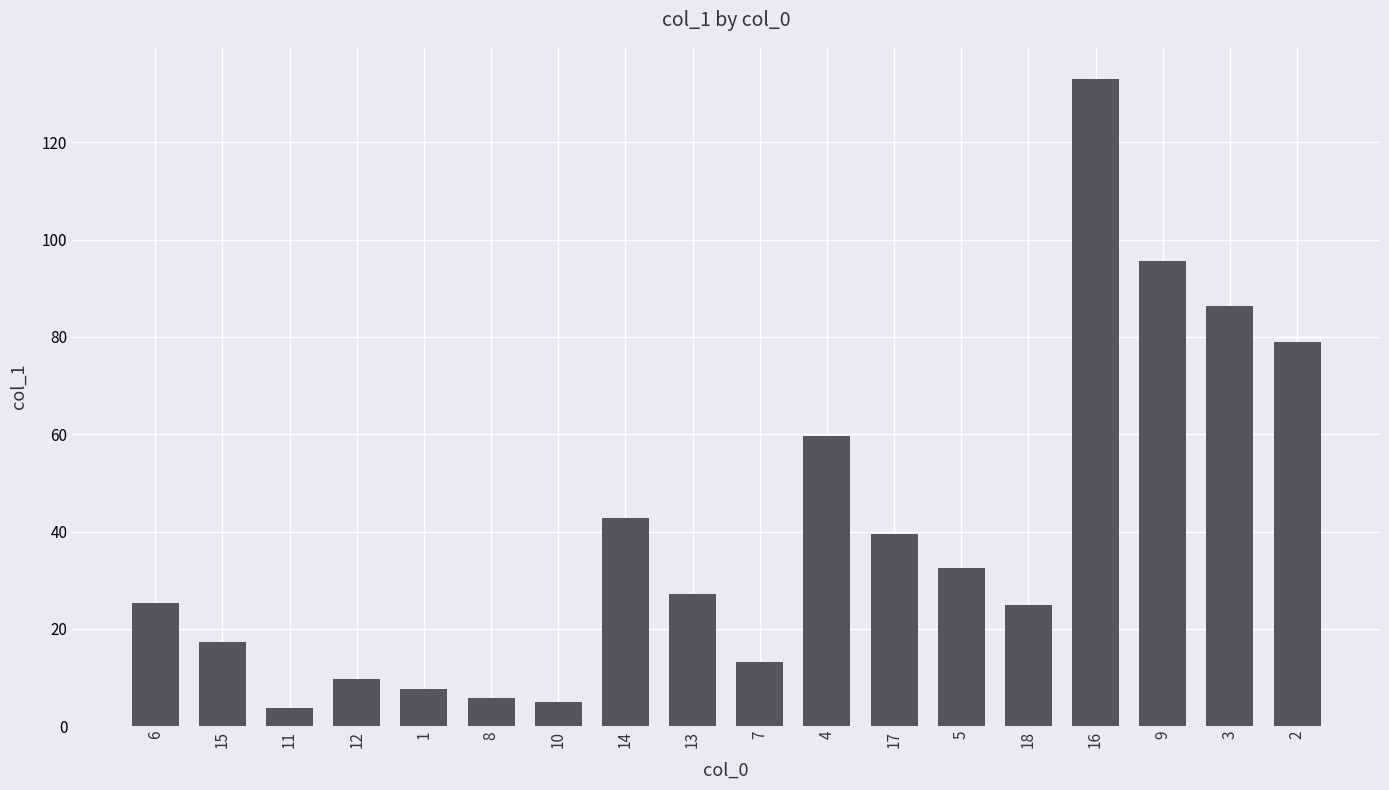

The chart shows a value of 25.5 at 14. True or false?

False